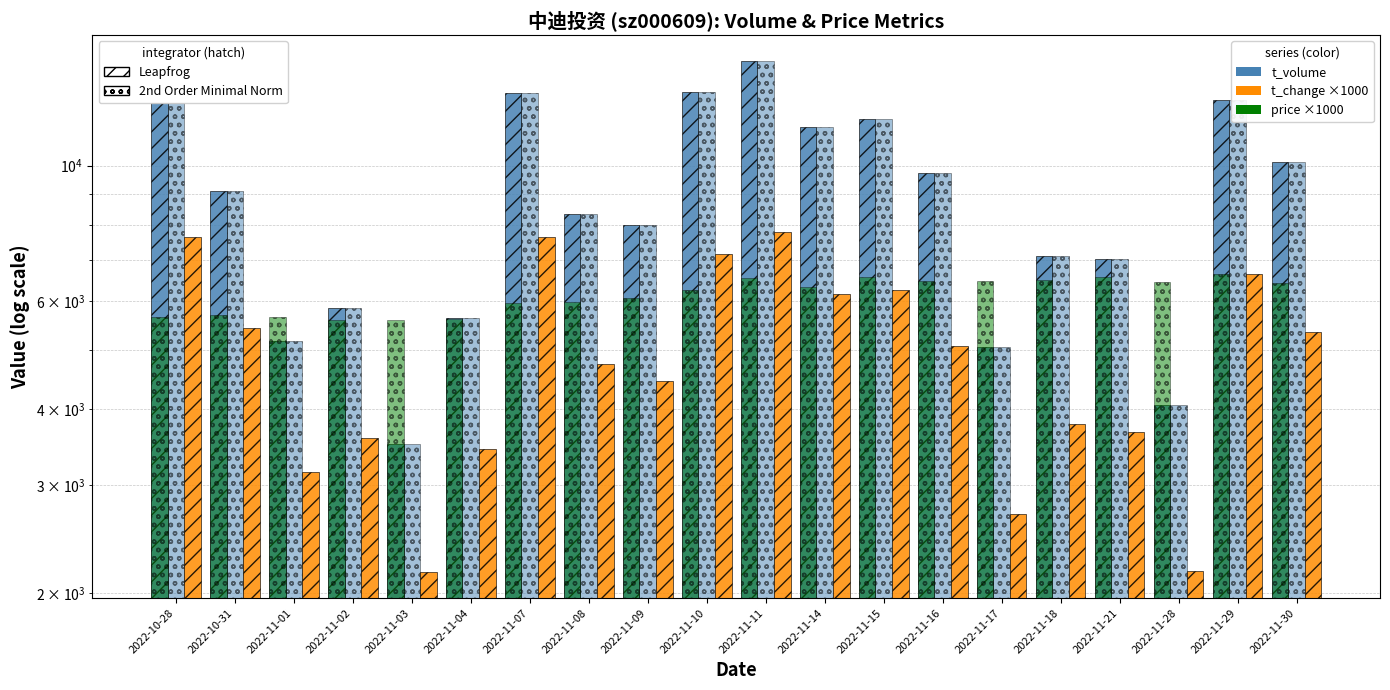

What is the value of the price ×1000 (2nd Order) bar at the 10th from the left?

6260